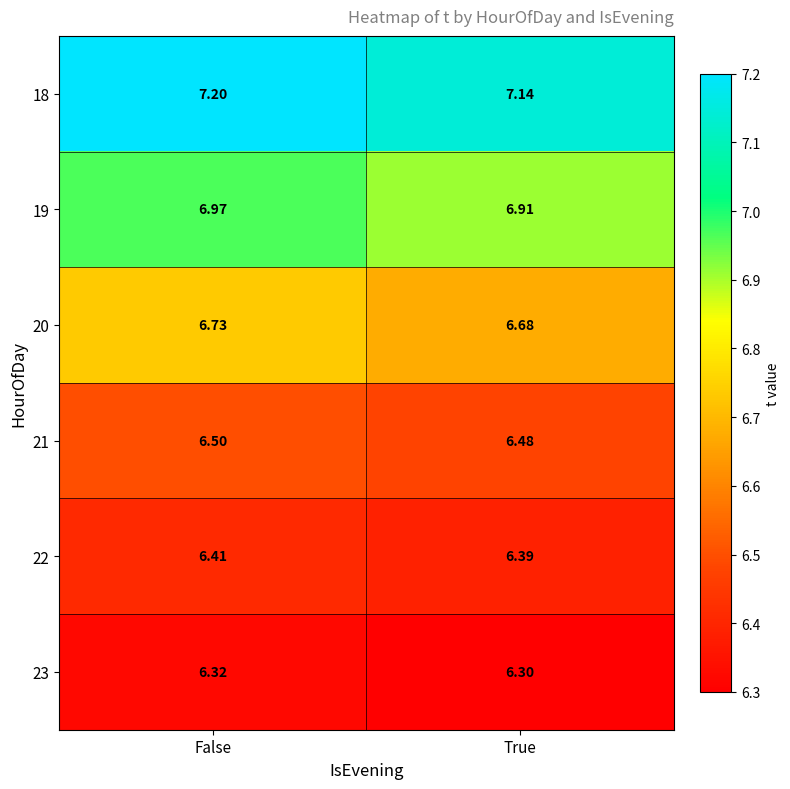

Which category has the lowest value across all series?

True